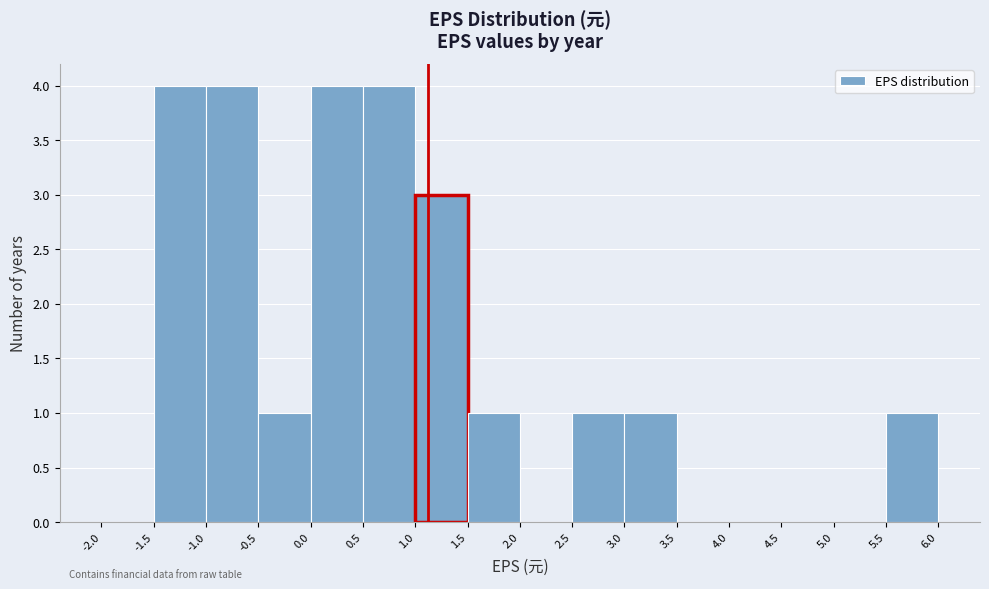

Reading left to right, transcribe this chart: for each bar, give the range it covers on the x-axis and its height. The values are not printed on the chart, so give them approximately, as read against the axis.

-2.0 to -1.5: 0
-1.5 to -1.0: 4
-1.0 to -0.5: 4
-0.5 to 0.0: 1
0.0 to 0.5: 4
0.5 to 1.0: 4
1.0 to 1.5: 3
1.5 to 2.0: 1
2.0 to 2.5: 0
2.5 to 3.0: 1
3.0 to 3.5: 1
3.5 to 4.0: 0
4.0 to 4.5: 0
4.5 to 5.0: 0
5.0 to 5.5: 0
5.5 to 6.0: 1